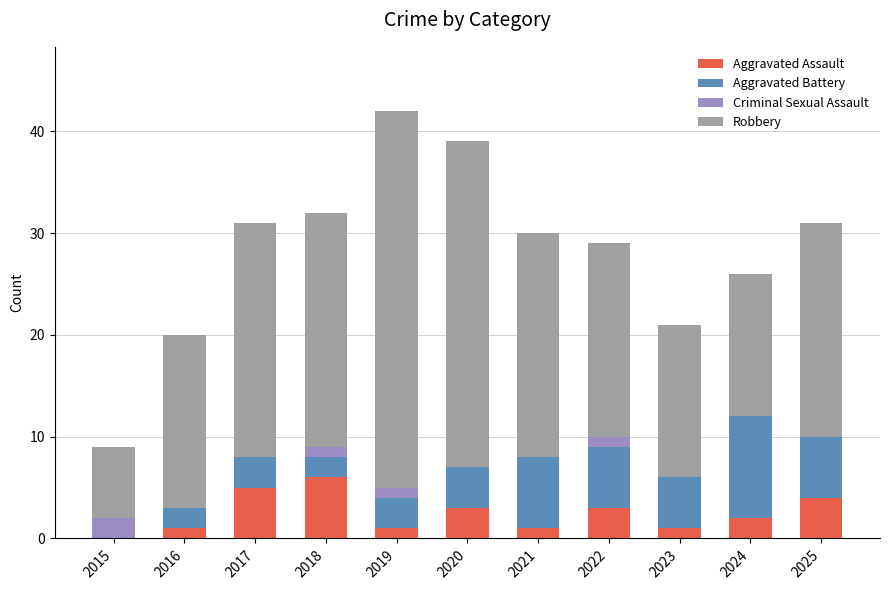

Which category has the highest value in the Aggravated Assault series?

2018